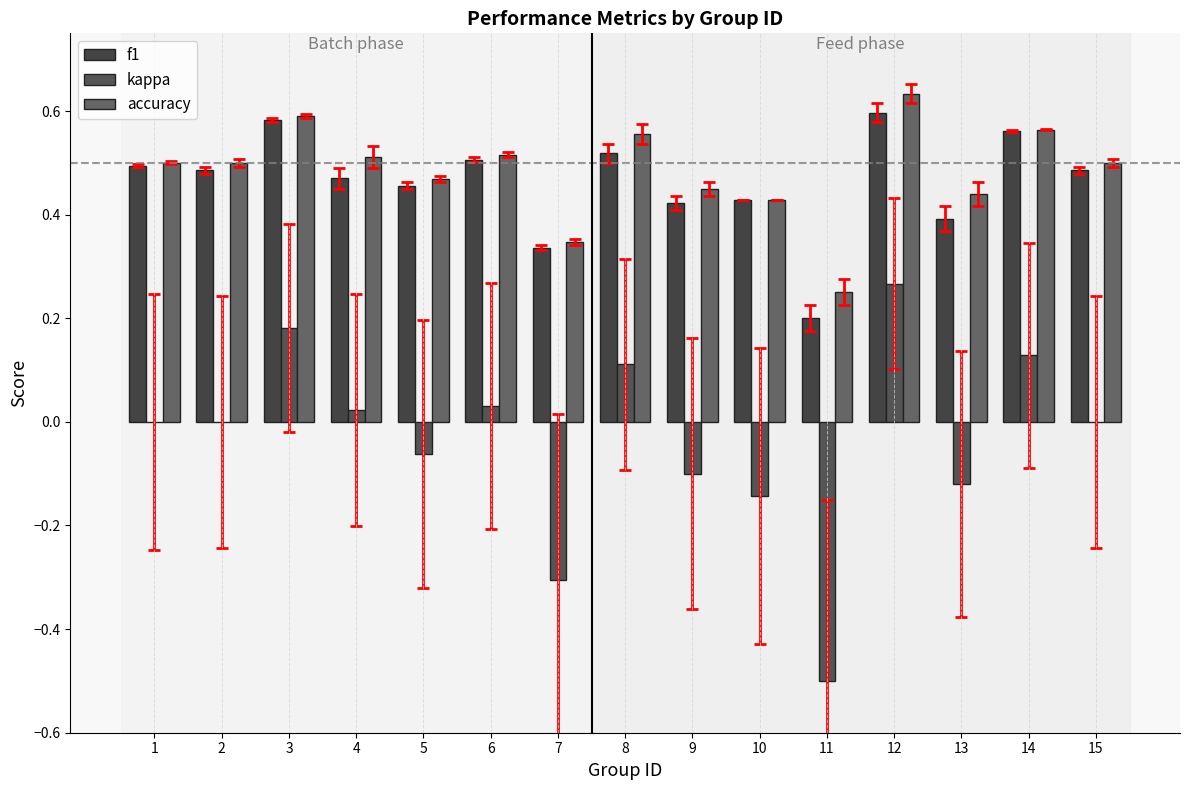

Which category has the highest value in the kappa series?

12